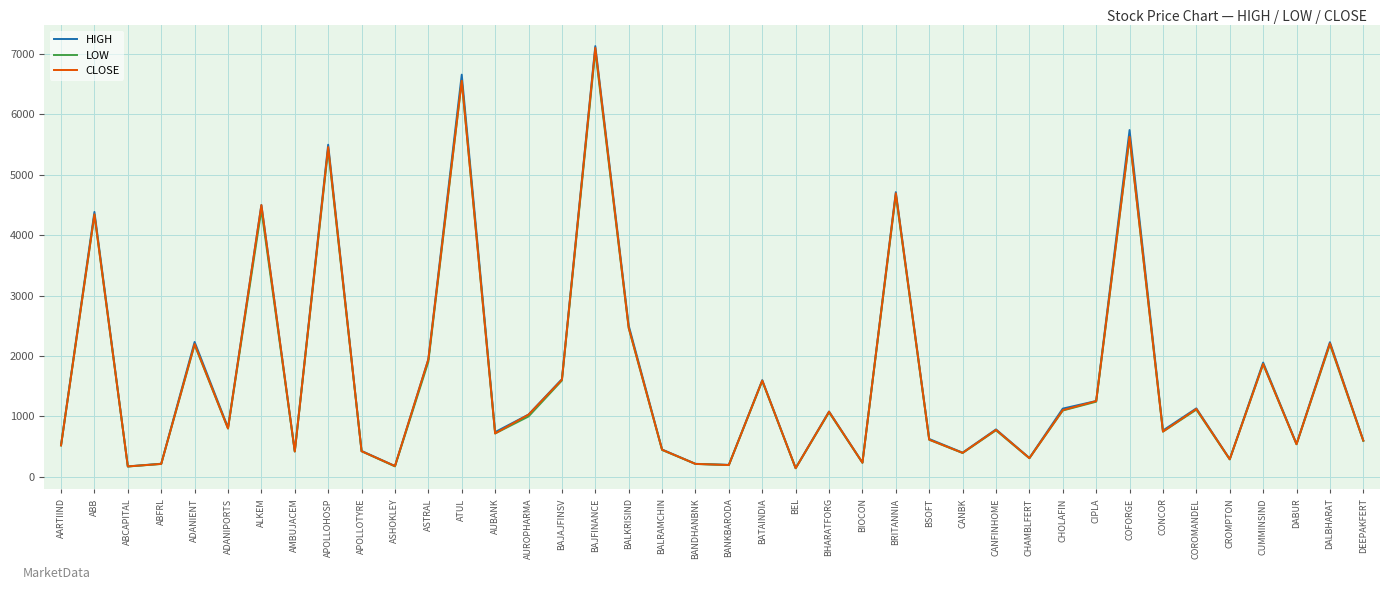

What is the maximum value shown in the chart?

7128.9